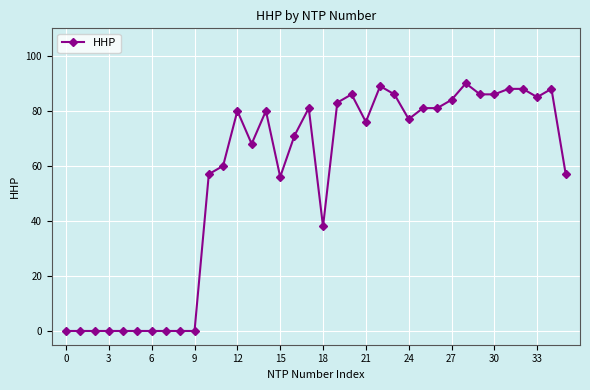

What is the sum of all values?

2002